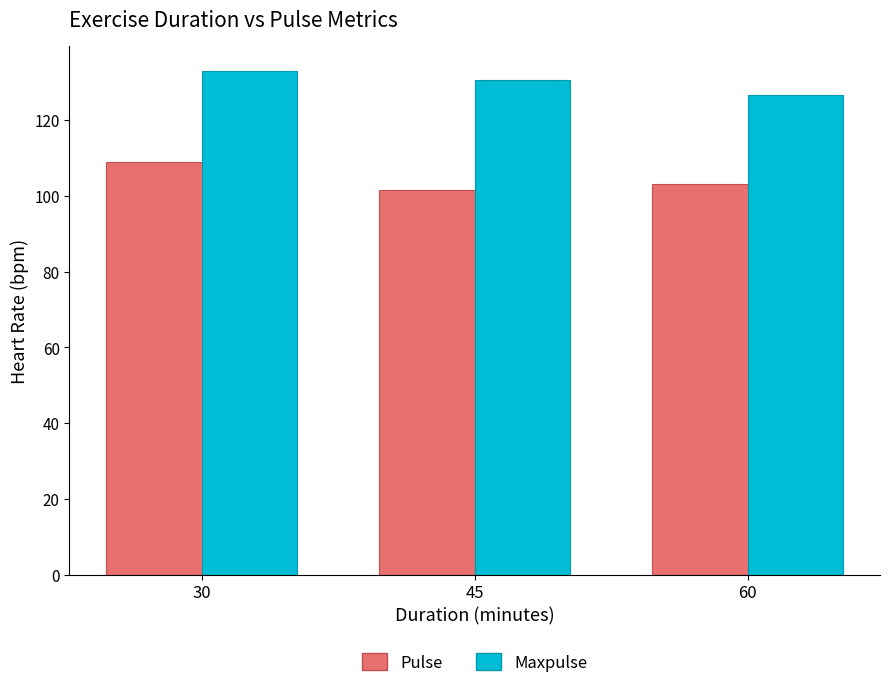

What is the difference between the highest and lowest values at 45?

29.0